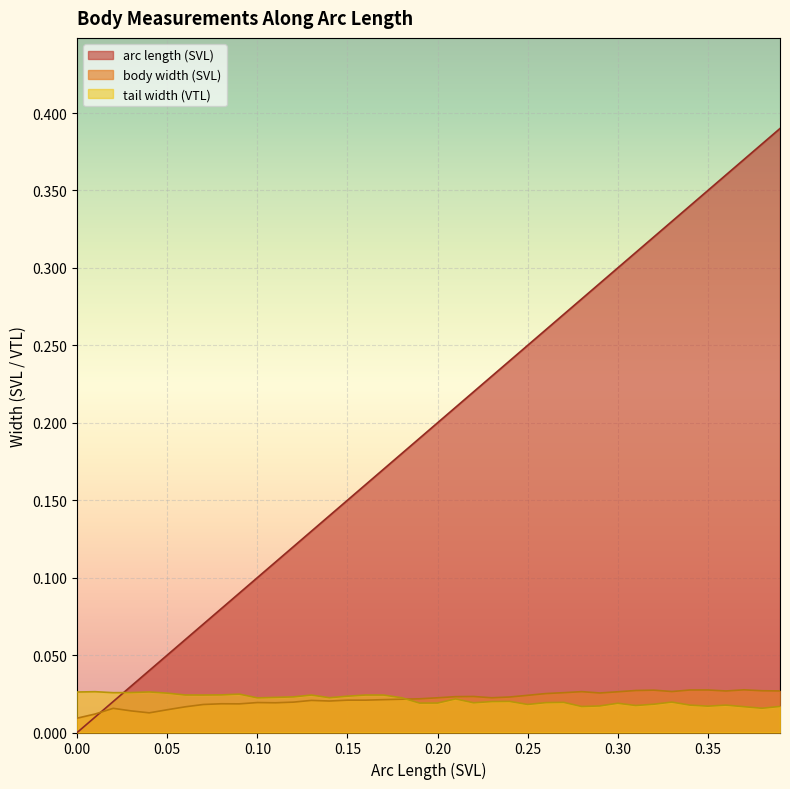

Between 0.20 and 0.30, which series saw the biggest shift?

arc length (SVL)